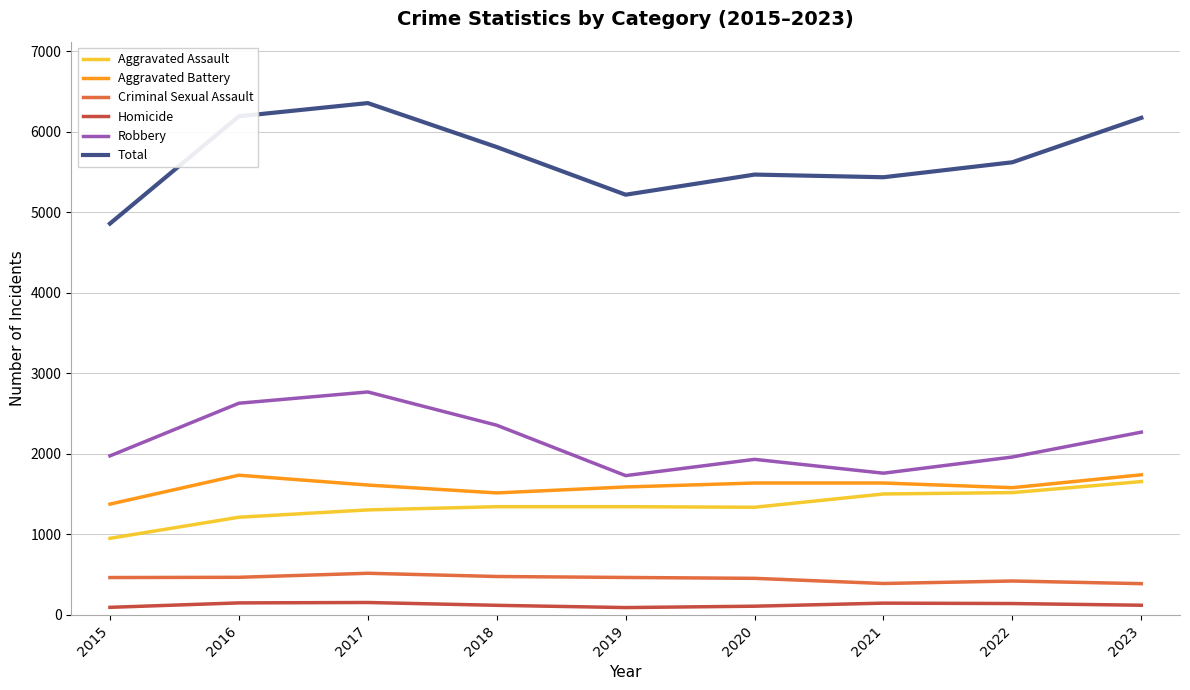

True or false: Aggravated Battery has more than 0 points higher than both neighbors.

True